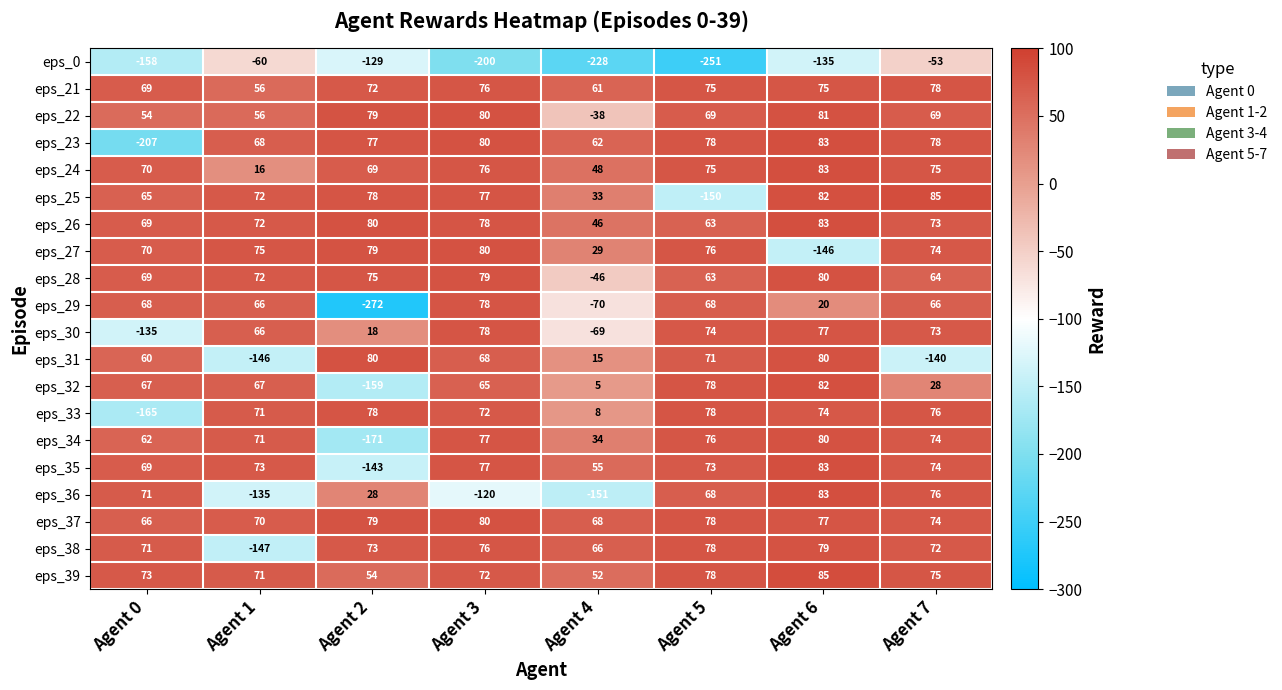

True or false: eps_30 has a value of 73 at Agent 7.

True